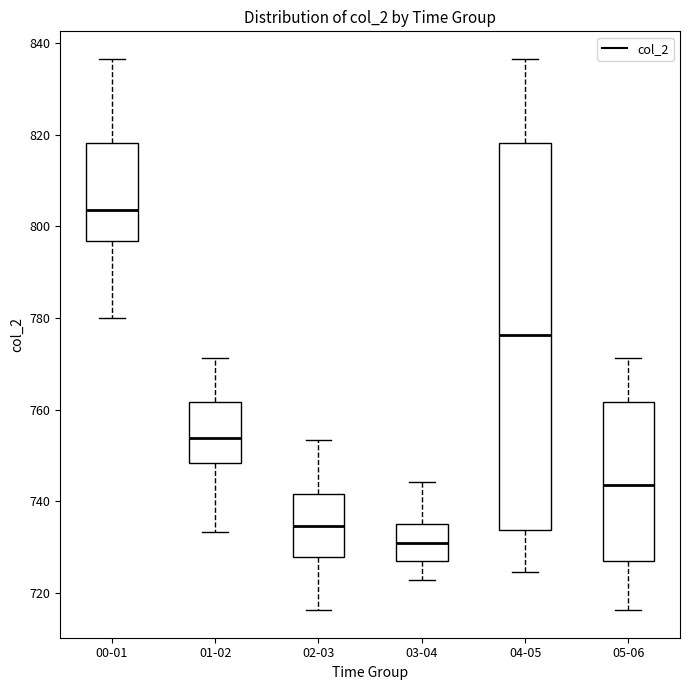

Where is the upper edge of the box for 00-01 on the y-axis? The values are not printed on the chart, so give them approximately, as read against the axis.

818